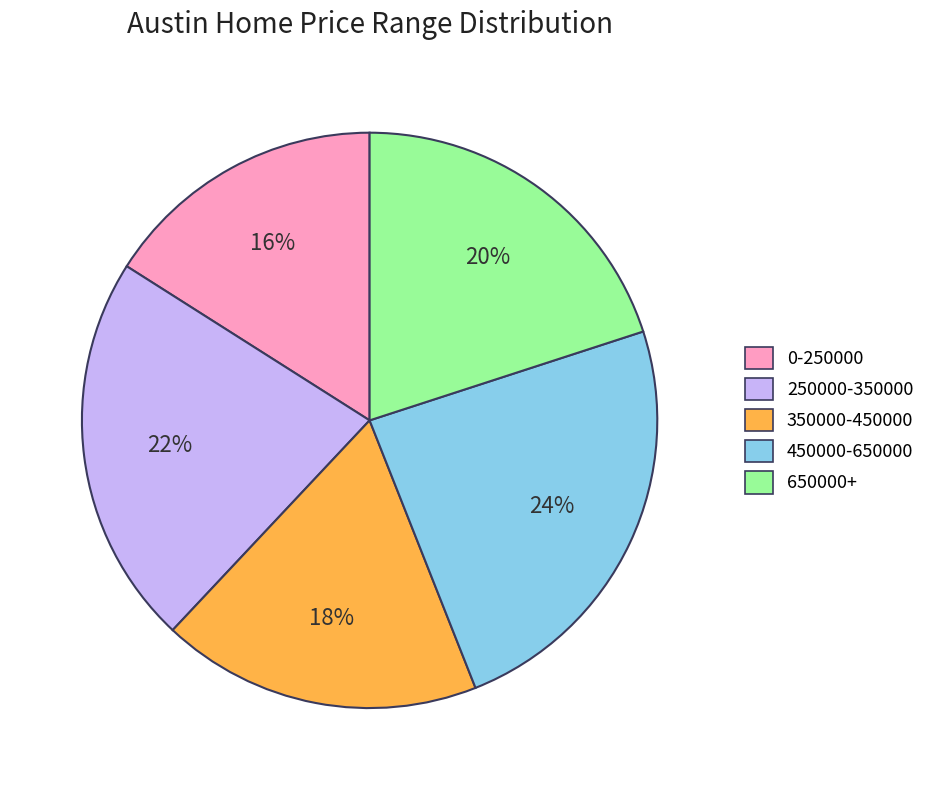

To the nearest percent, what percentage of the pie is 650000+?

20%